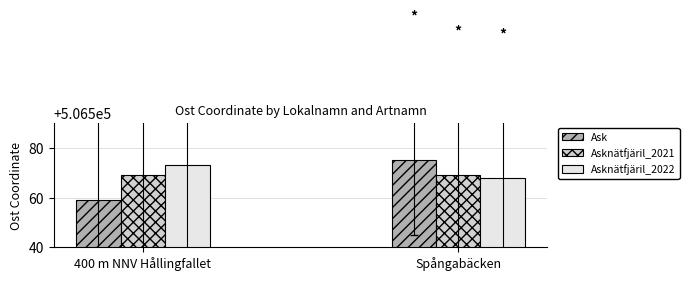

What is the spread (max minus min) of values at Spångabäcken?

7